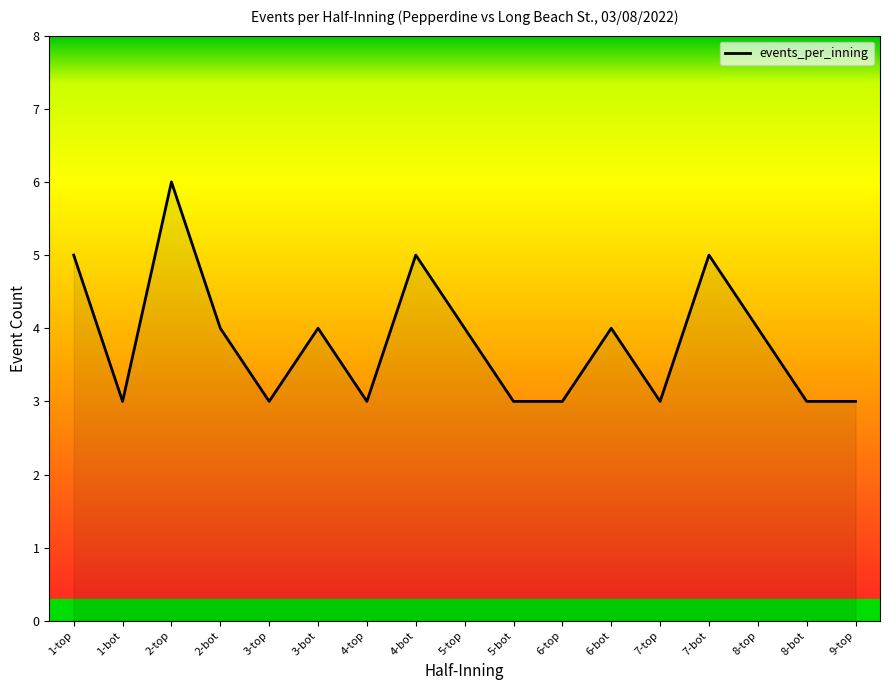

At which category does the data reach its first local valley?

1-bot